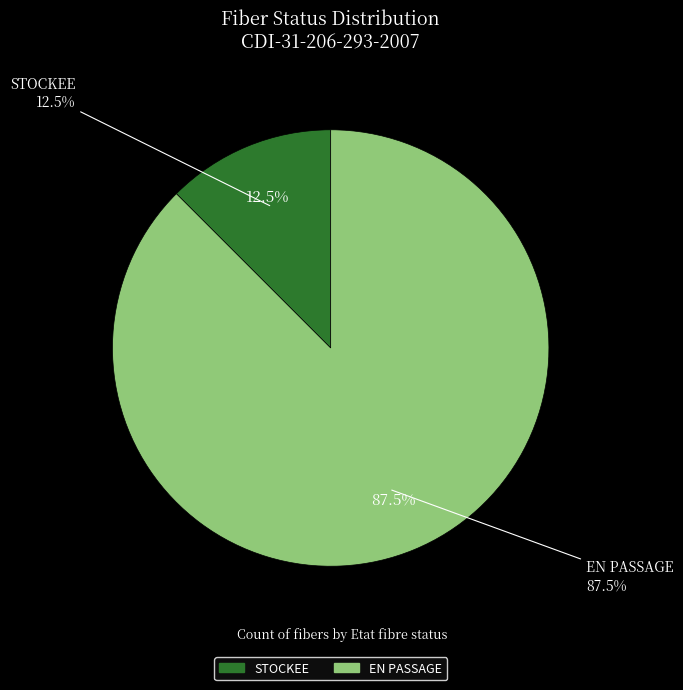

Which has a higher value, STOCKEE or EN PASSAGE?

EN PASSAGE